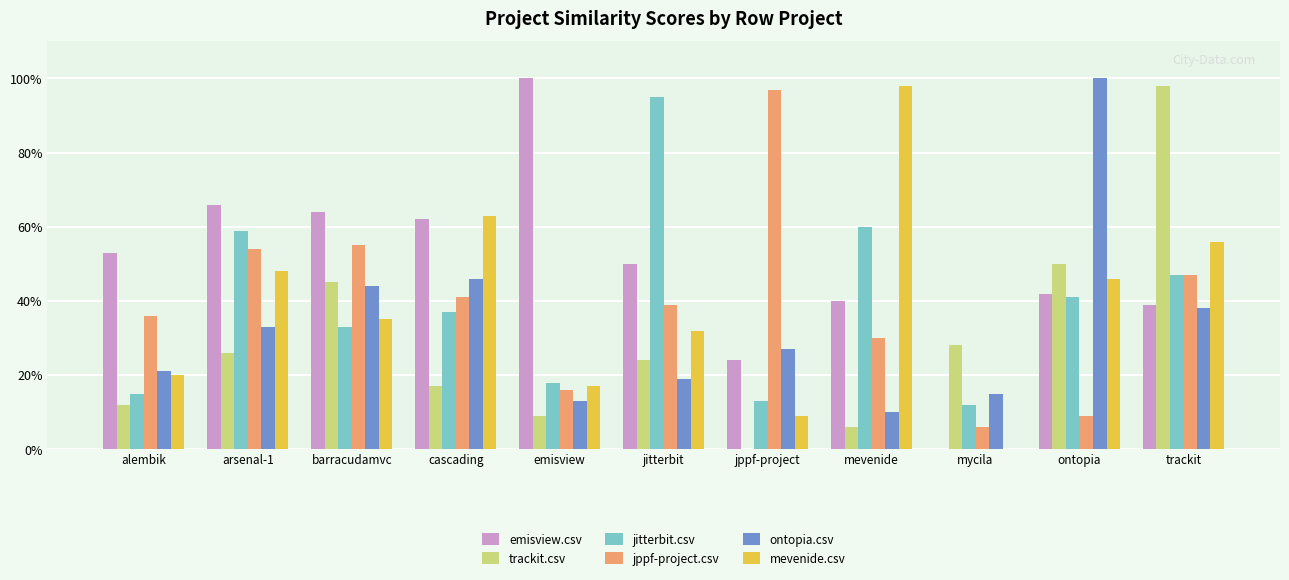

What are all the series names shown in the legend?

emisview.csv, trackit.csv, jitterbit.csv, jppf-project.csv, ontopia.csv, mevenide.csv